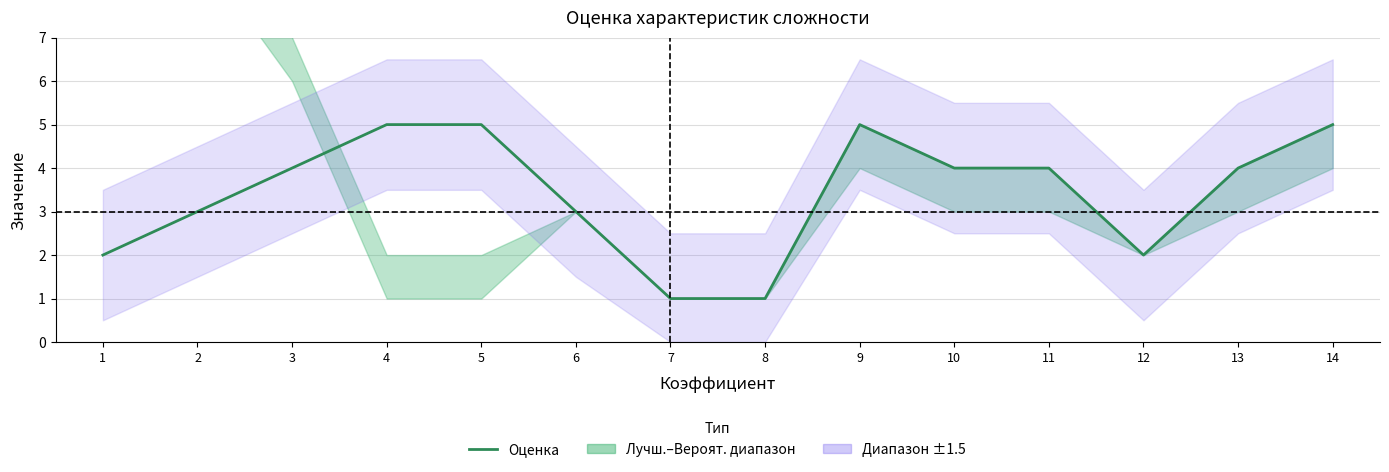

Reading right to left, extract all data points from this chart.

5	4	2	4	4	5	1	1	3	5	5	4	3	2